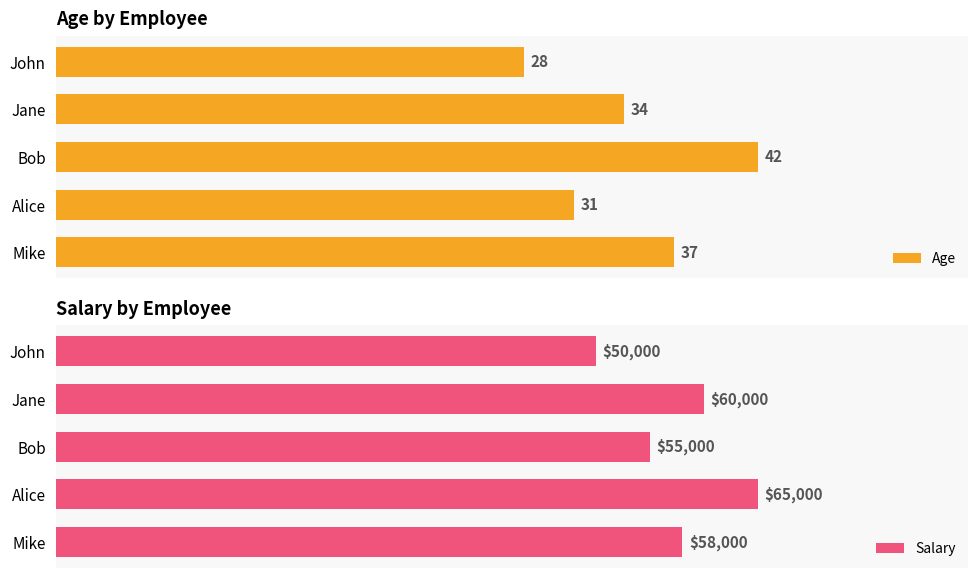

Rank the categories by Age value from lowest to highest.

John, Alice, Jane, Mike, Bob